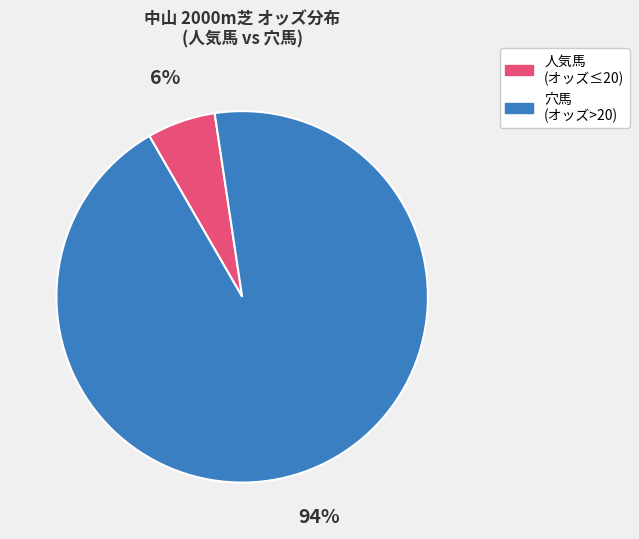

To the nearest percent, what is the average slice percentage?

50%